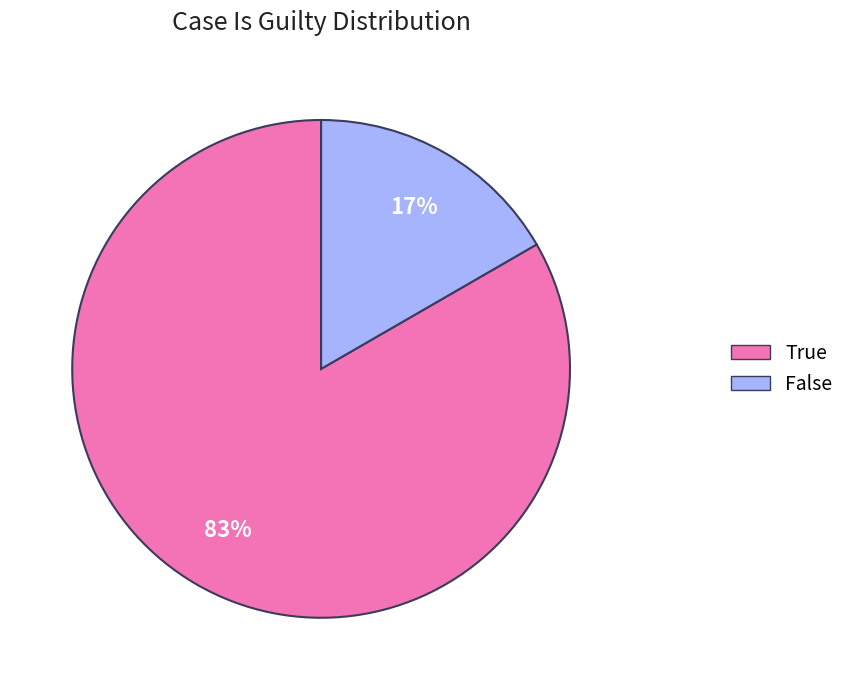

To the nearest percent, what percentage of the pie is True?

83%